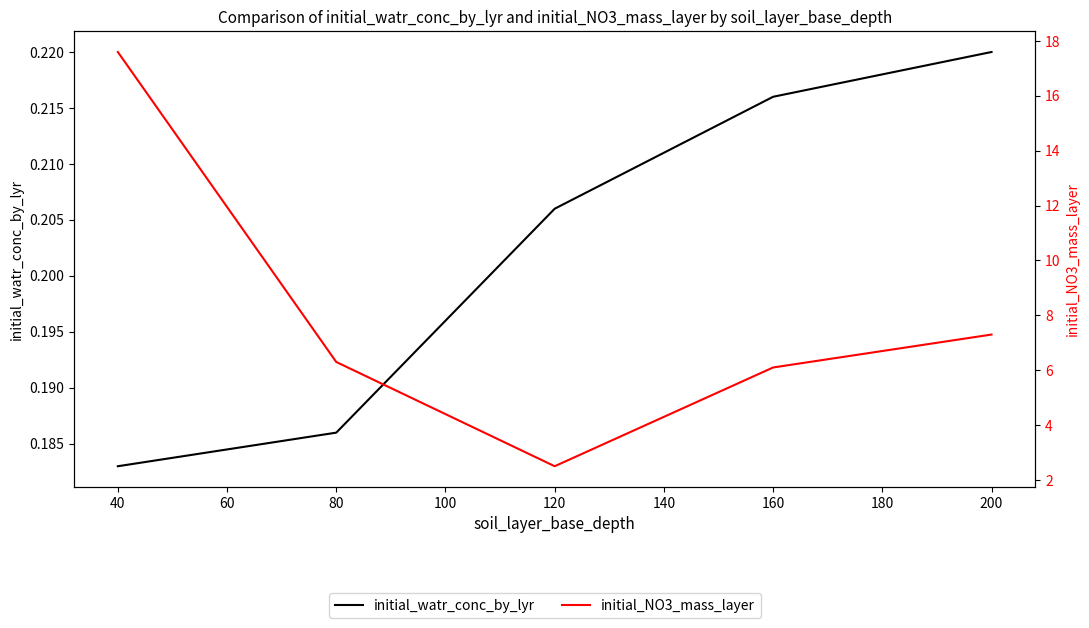

What is the sum of all initial_watr_conc_by_lyr values?

1.0